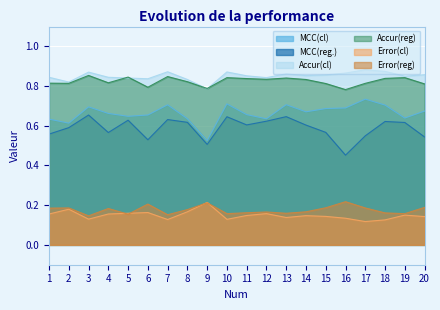

How many MCC(reg.) values are between 0 and 1?

20